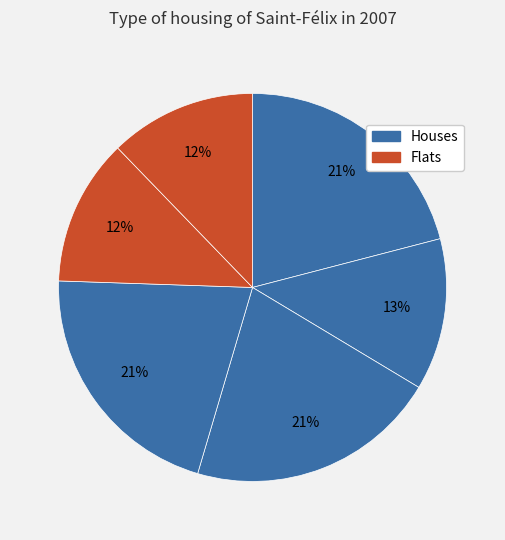

How many slices are in this pie chart?

6